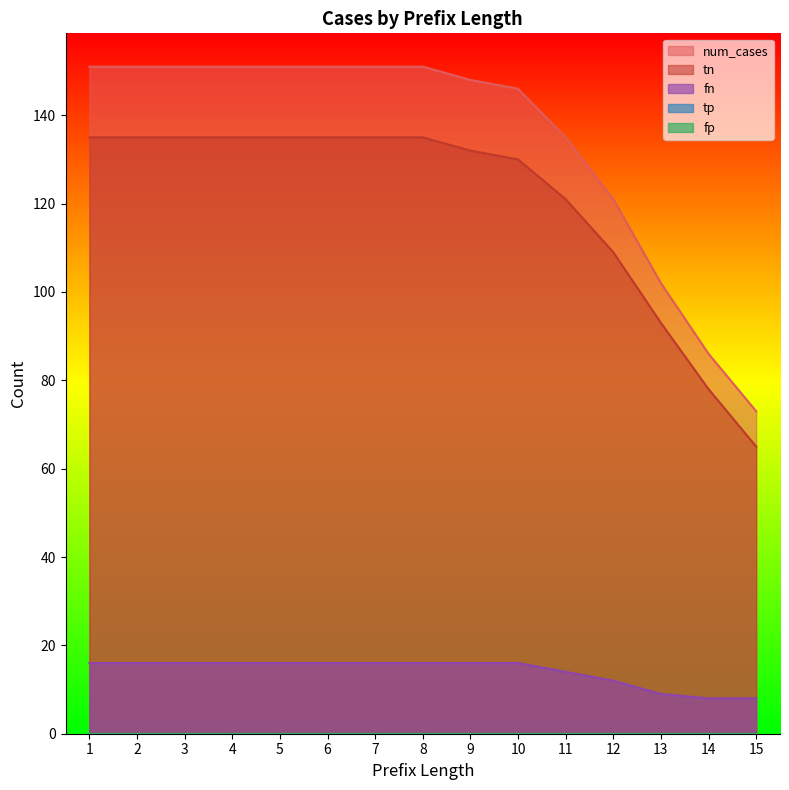

Is the value of num_cases at 4 greater than the value of tn at 3?

Yes